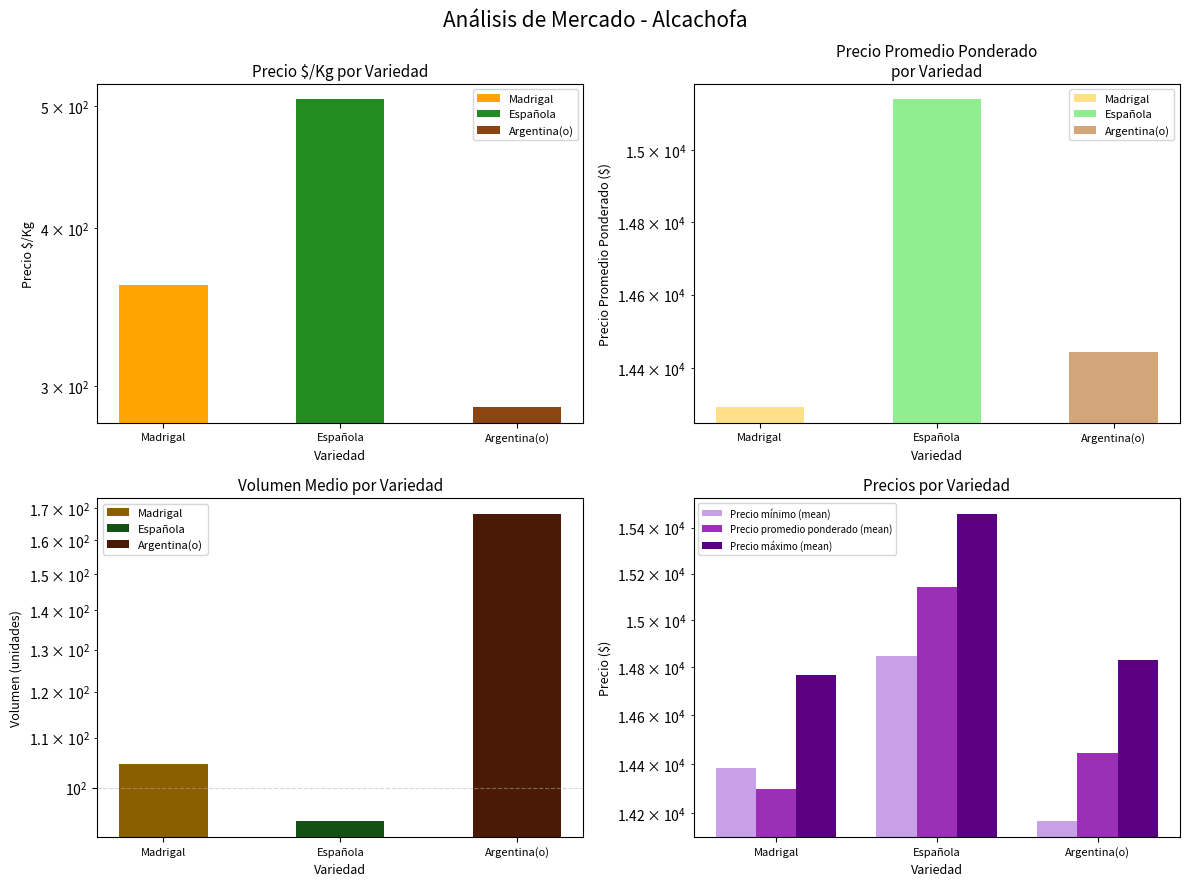

What position from the right is Argentina(o)?

1